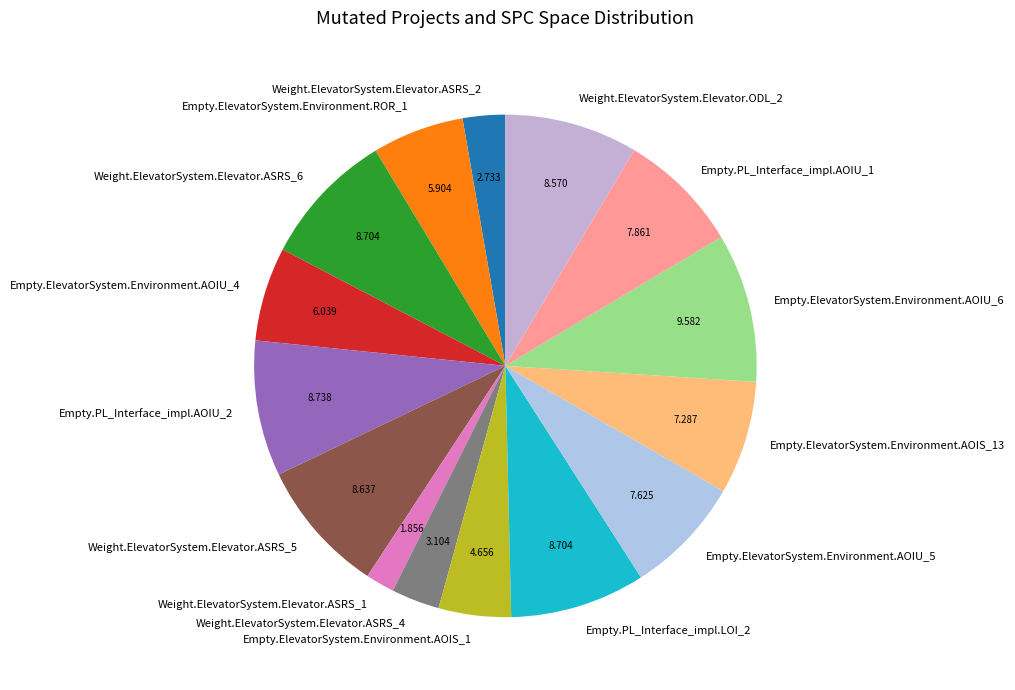

What is the smallest slice in the pie chart?

Weight.ElevatorSystem.Elevator.ASRS_1